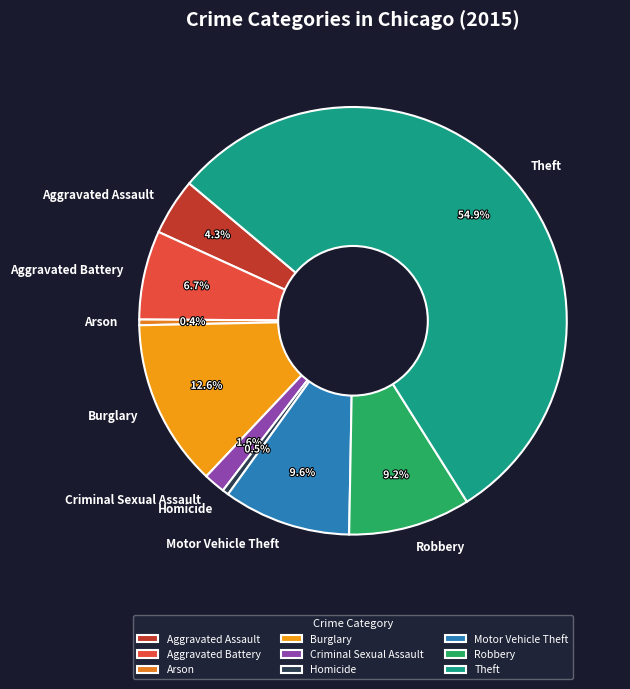

To the nearest percent, what is the average slice percentage?

11%